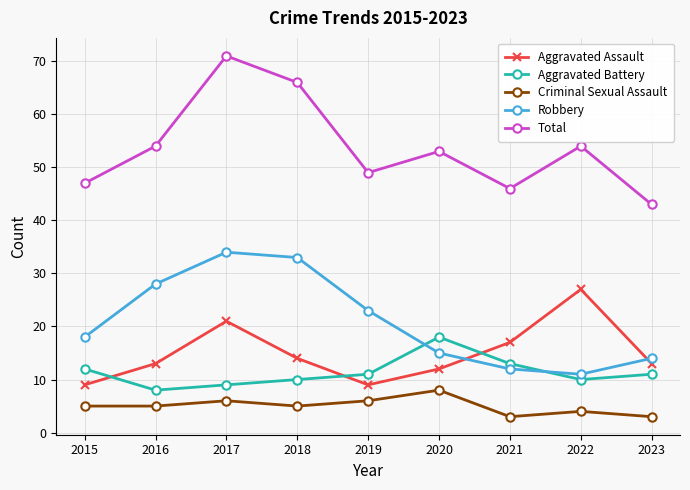

What is the difference between the highest and lowest values at 2016?

49